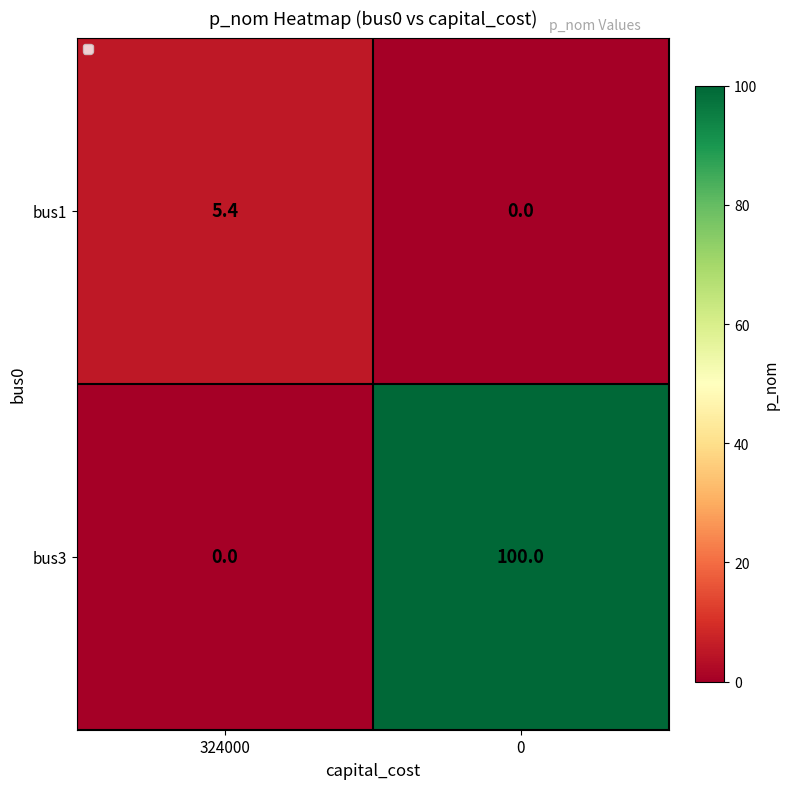

How many data points in bus1 are above 5?

1